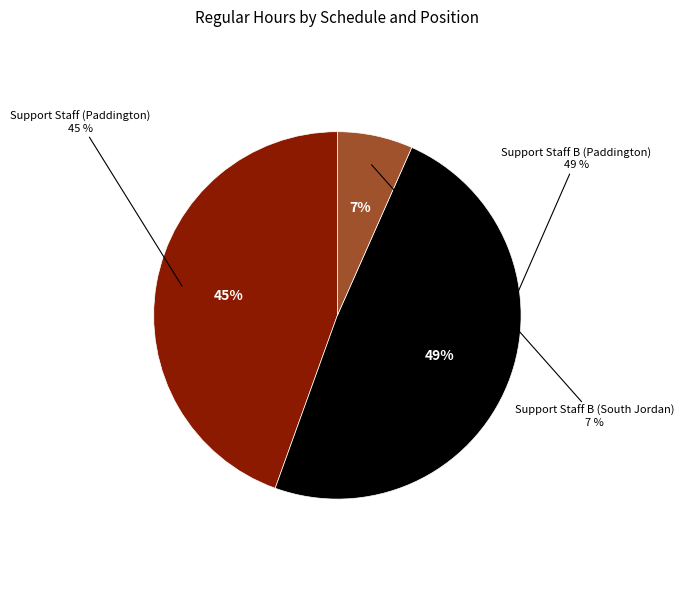

How many slices are in this pie chart?

3